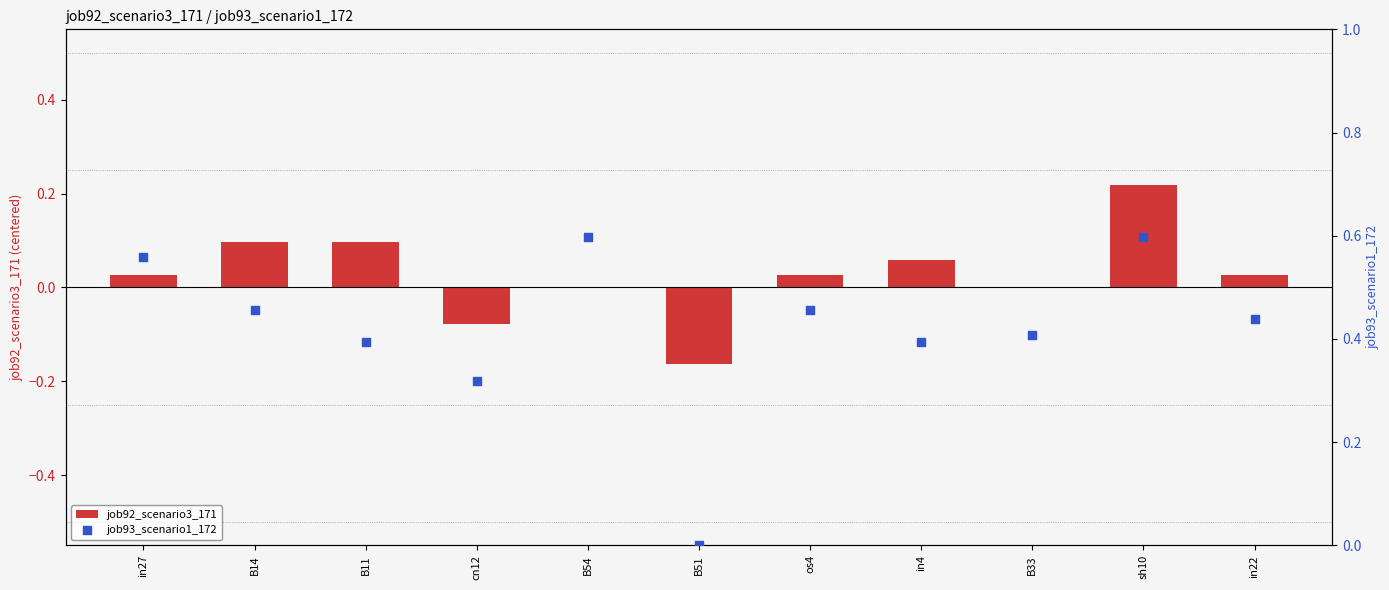

Which series contains the lowest Y value?

job92_scenario3_171